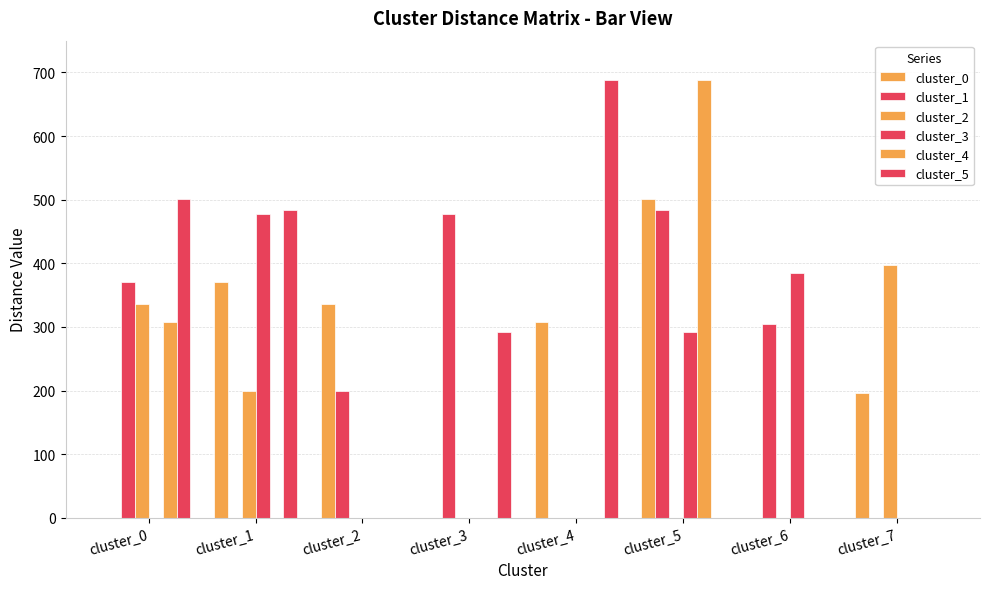

Are the bars grouped side by side (vs. stacked)?

Yes